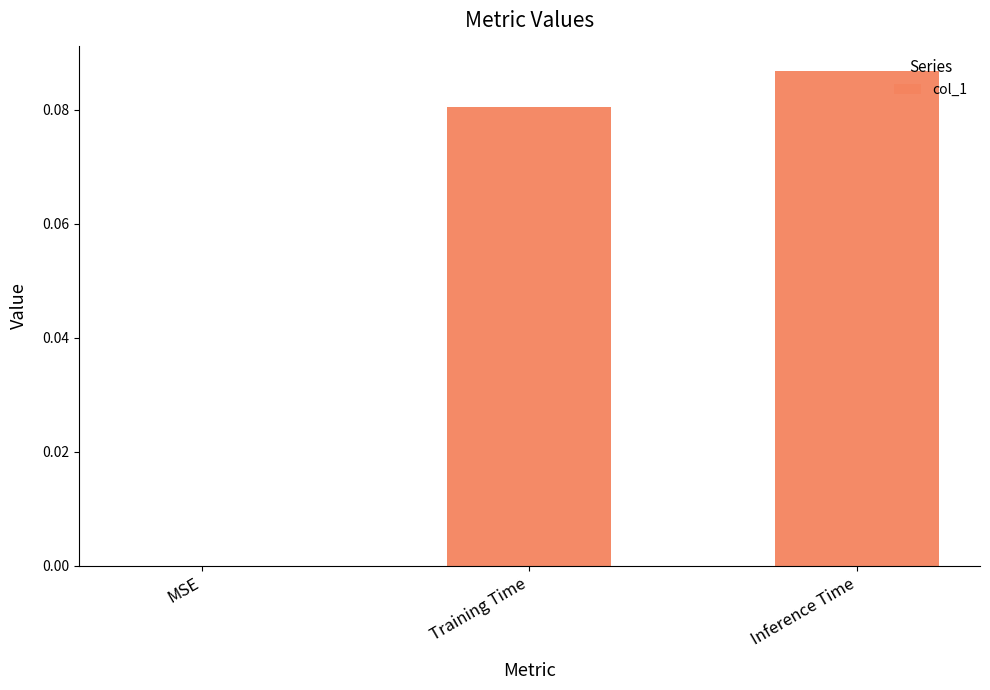

The value at Inference Time is 0.0. True or false?

False